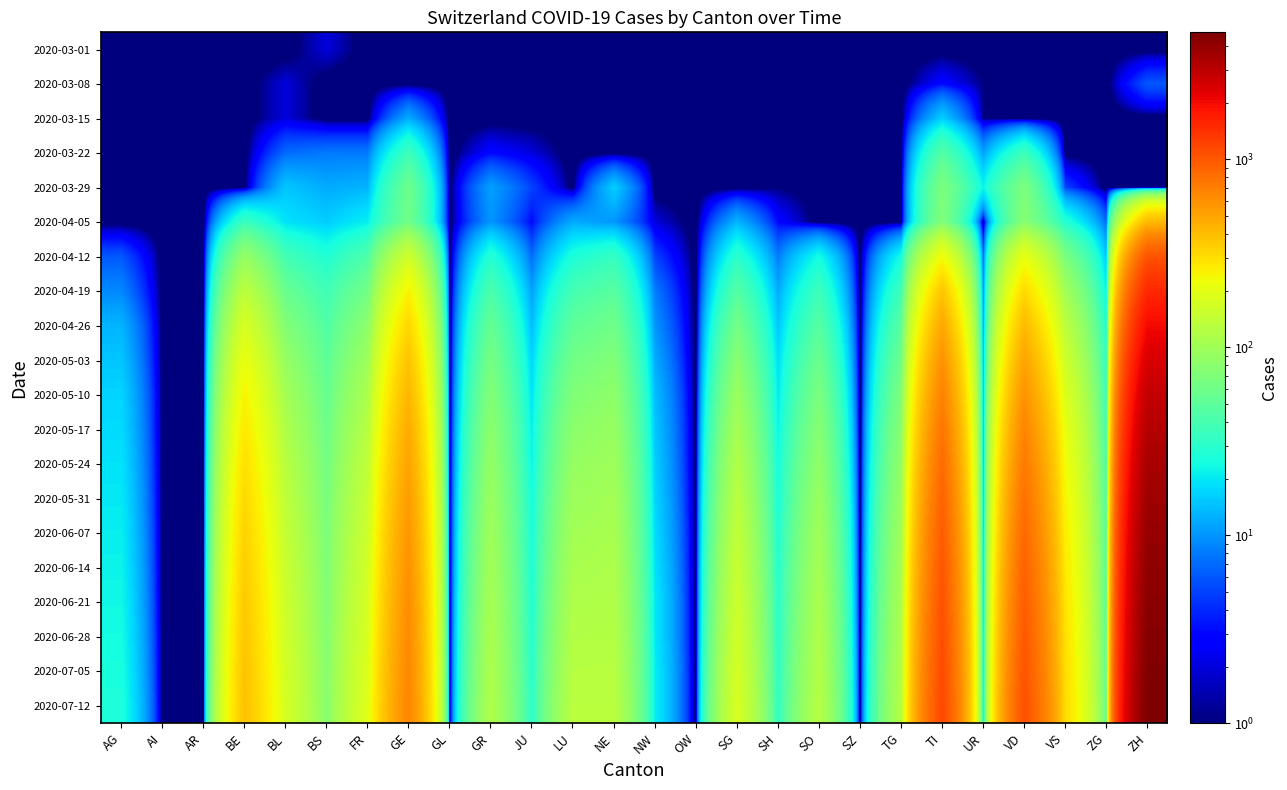

Between SG and SH, which series saw the biggest shift?

2020-07-12